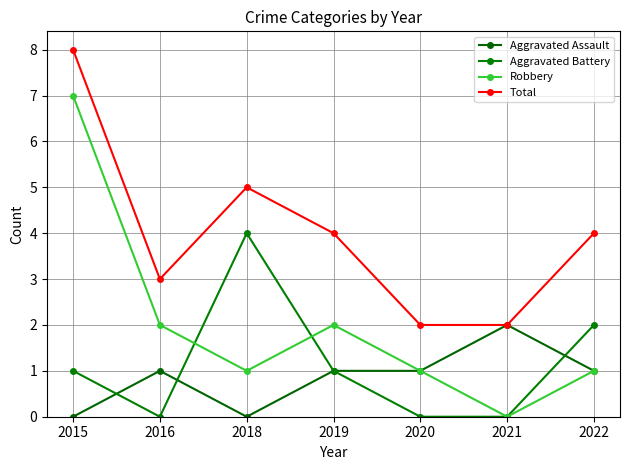

What is the total value across all series at 2018?

10